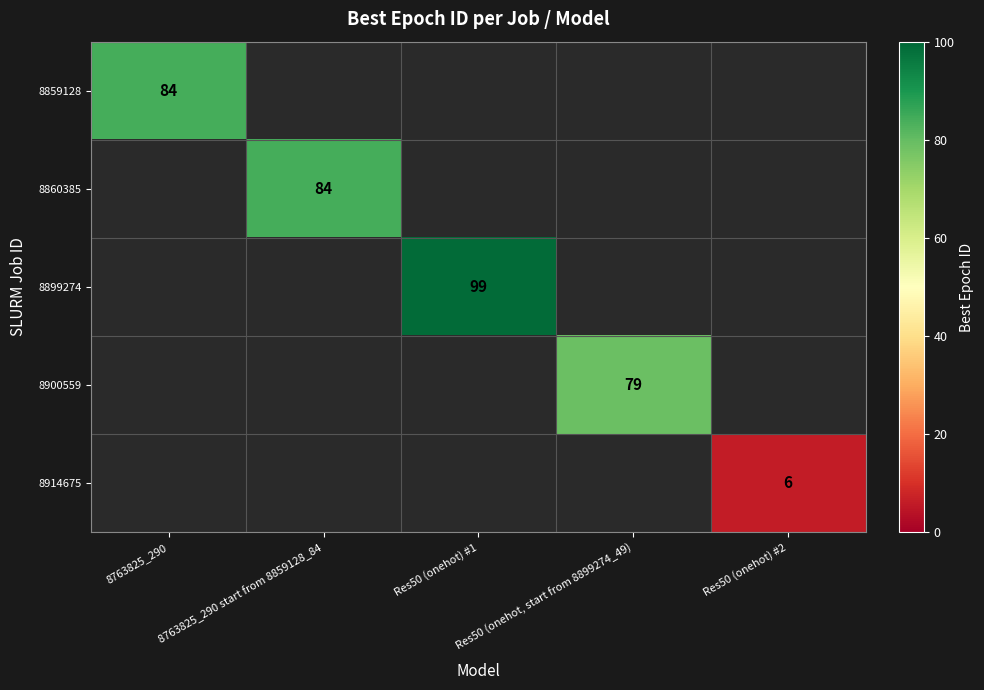

At which category does the chart reach its minimum across all series?

Res50 (onehot) #2